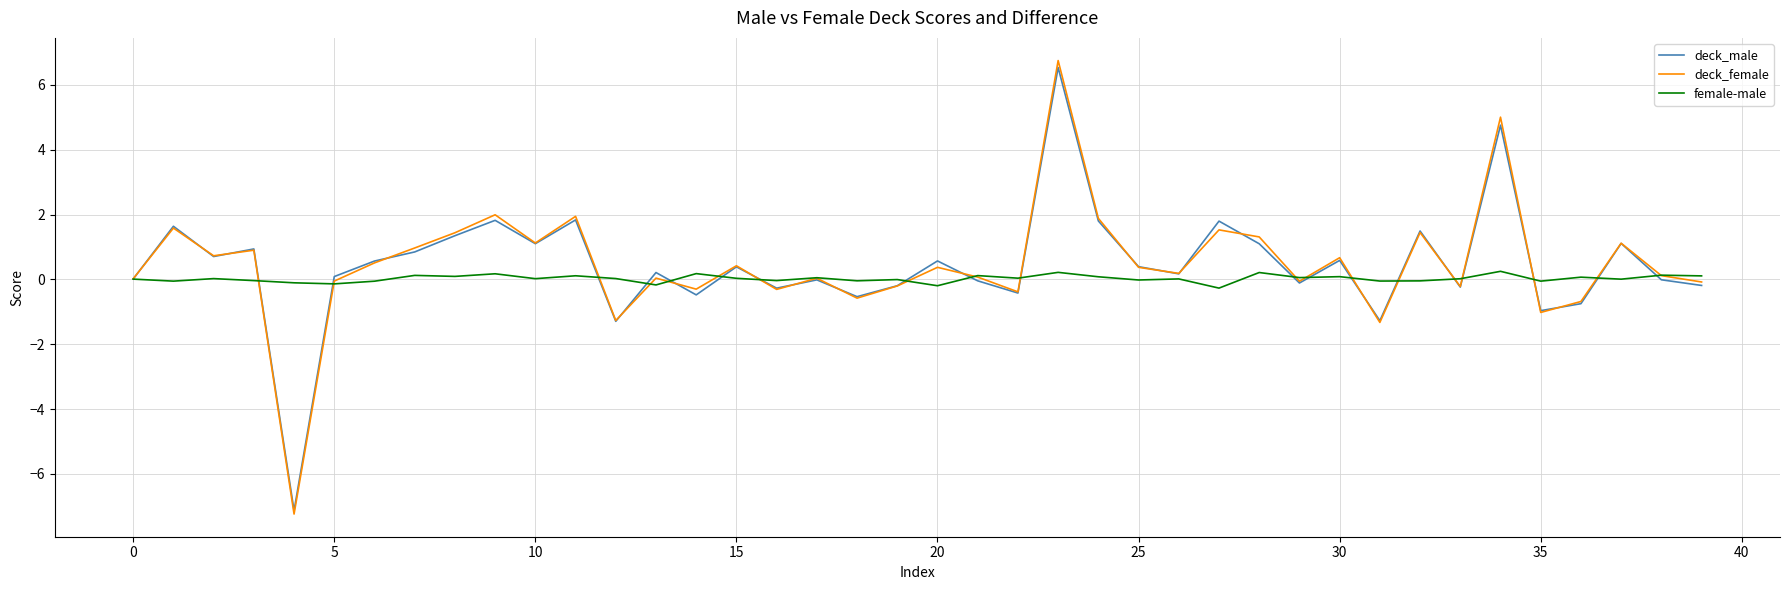

Which series has the largest range (max minus min)?

deck_female